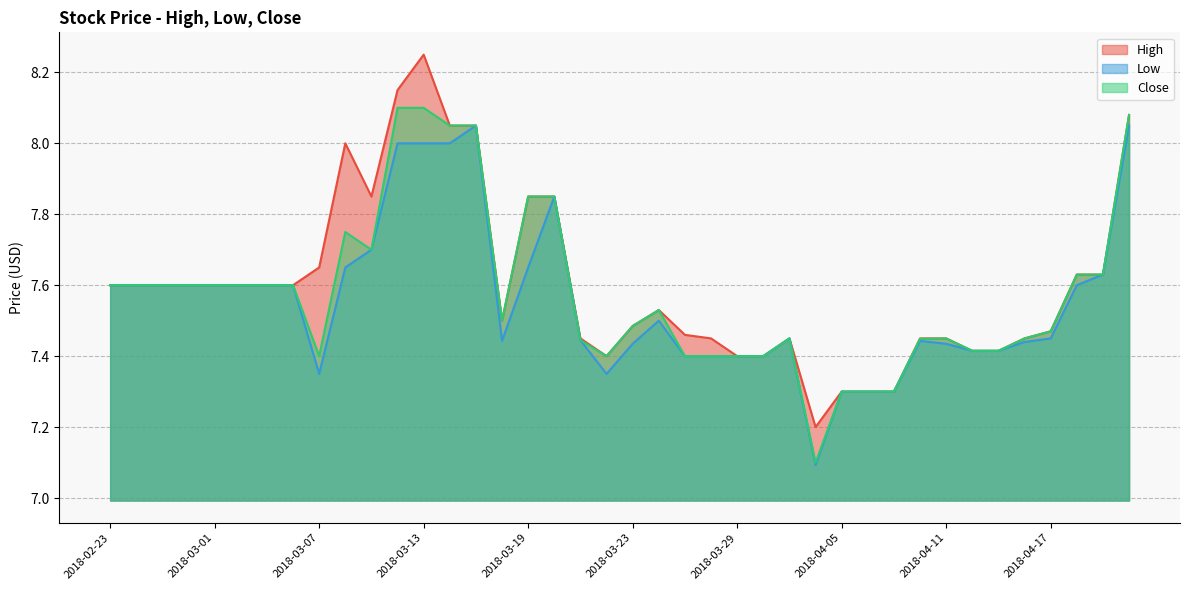

List the labels in order of High value, largest first.

2018-03-13, 2018-03-12, 2018-04-20, 2018-03-14, 2018-03-15, 2018-03-08, 2018-03-09, 2018-03-19, 2018-03-20, 2018-03-07, 2018-04-18, 2018-04-19, 2018-02-23, 2018-02-26, 2018-02-27, 2018-02-28, 2018-03-01, 2018-03-02, 2018-03-05, 2018-03-06, 2018-03-26, 2018-03-16, 2018-03-23, 2018-04-17, 2018-03-27, 2018-03-21, 2018-03-28, 2018-04-03, 2018-04-10, 2018-04-11, 2018-04-16, 2018-04-12, 2018-04-13, 2018-03-22, 2018-03-29, 2018-04-02, 2018-04-05, 2018-04-06, 2018-04-09, 2018-04-04